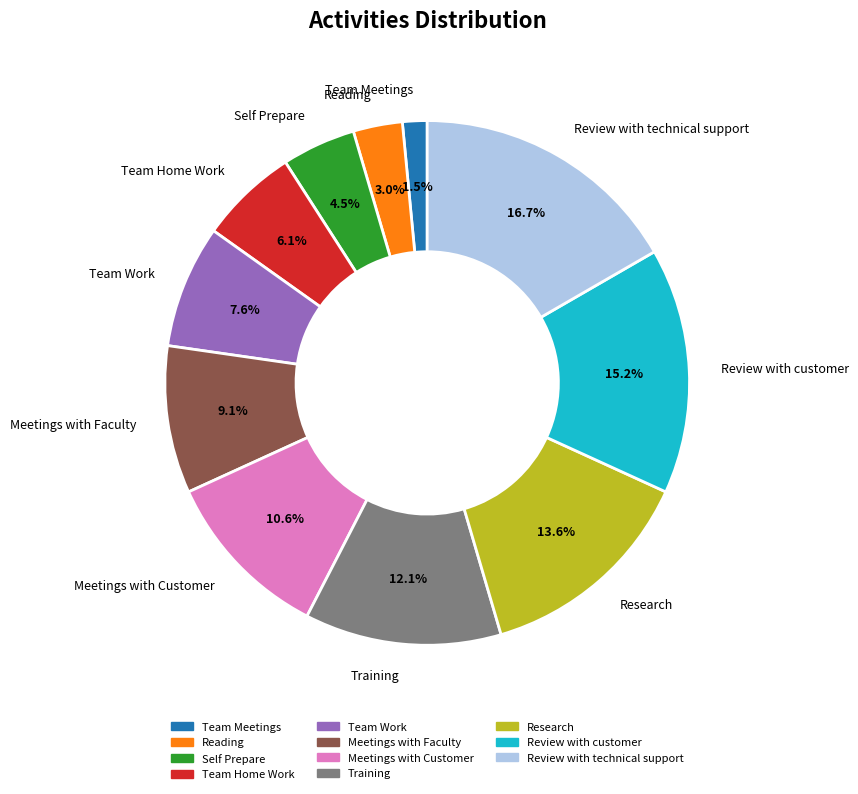

How many segments does this pie chart have?

11